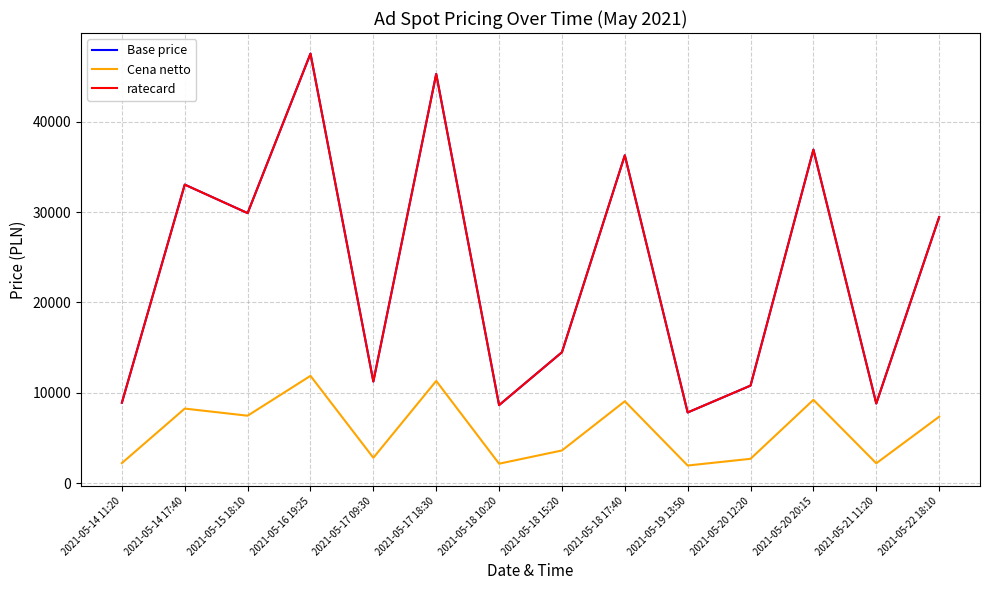

Between 2021-05-18 15:20 and 2021-05-20 20:15, which series saw the biggest shift?

Base price